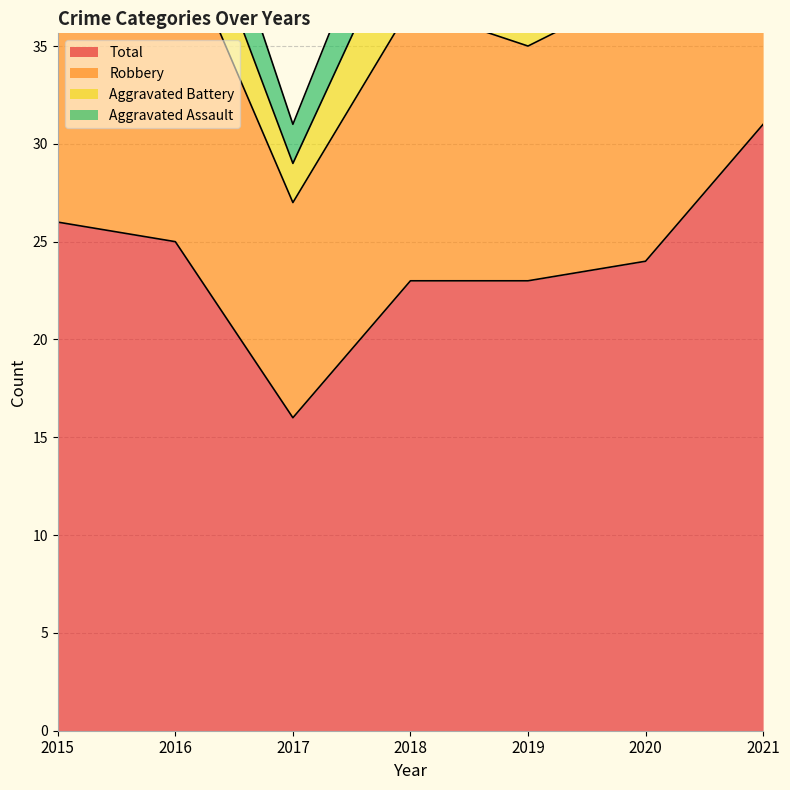

At which category does Robbery reach its first local peak?

2018